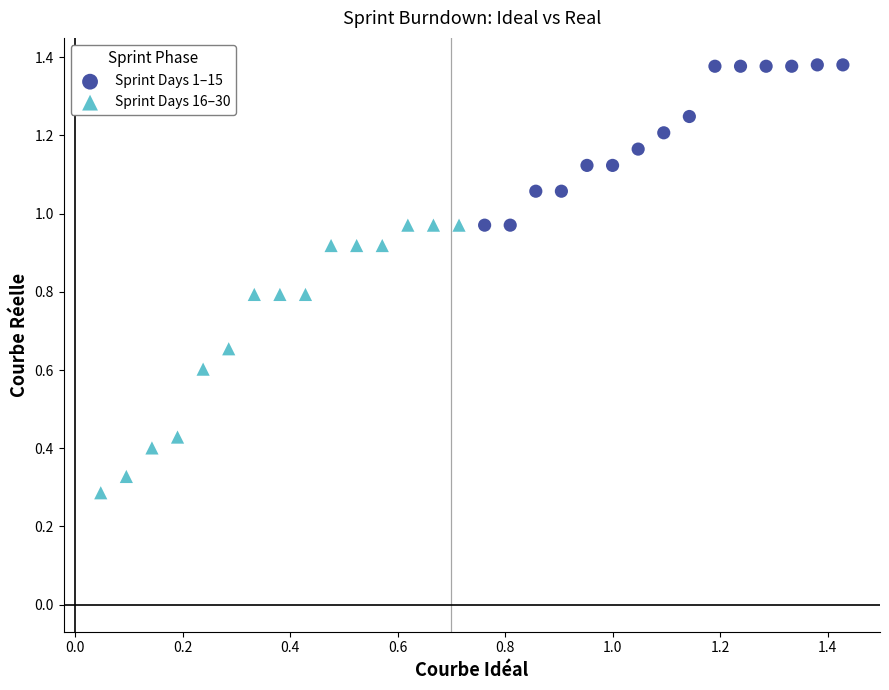

Which series contains the lowest Y value?

Sprint Days 16–30